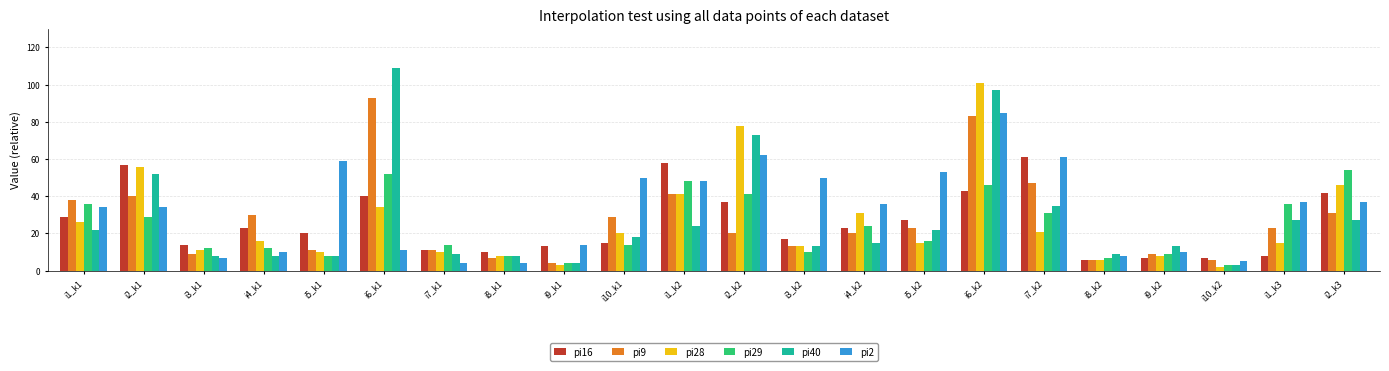

Is the value of pi29 at i8_k1 greater than the value of pi16 at i8_k1?

No